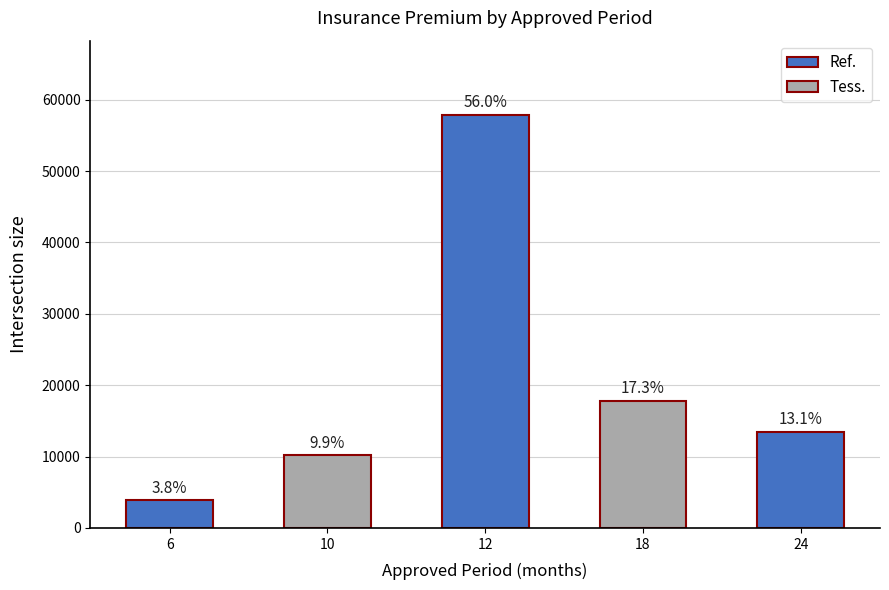

List the labels in order of value, largest first.

12, 18, 24, 10, 6